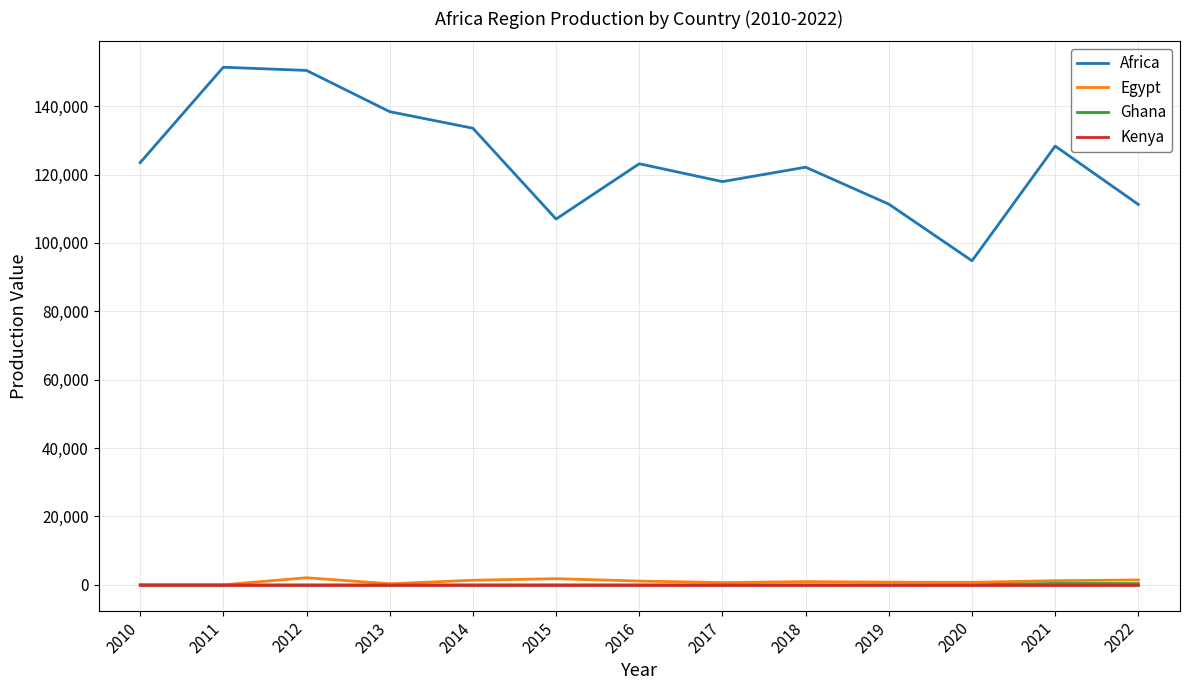

True or false: Egypt and Africa cross at least once.

False